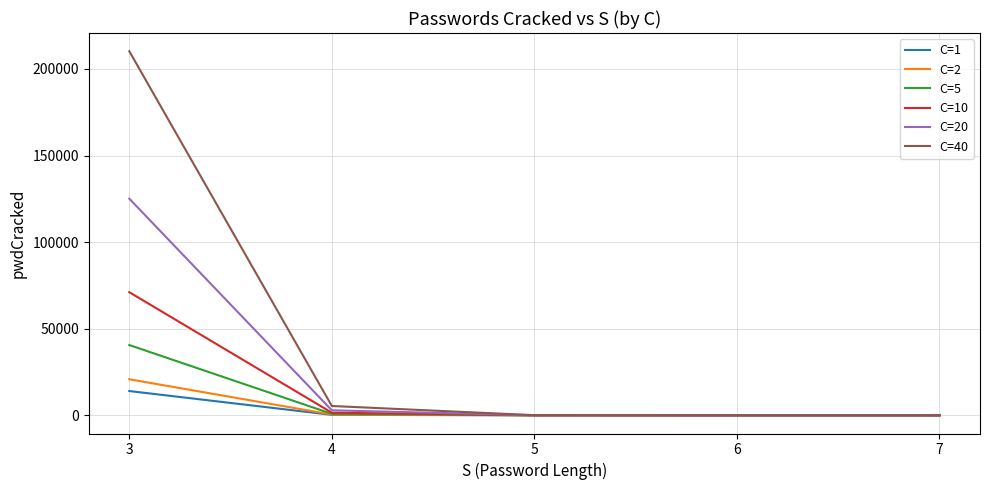

At how many categories does at least one series exceed 96809?

1